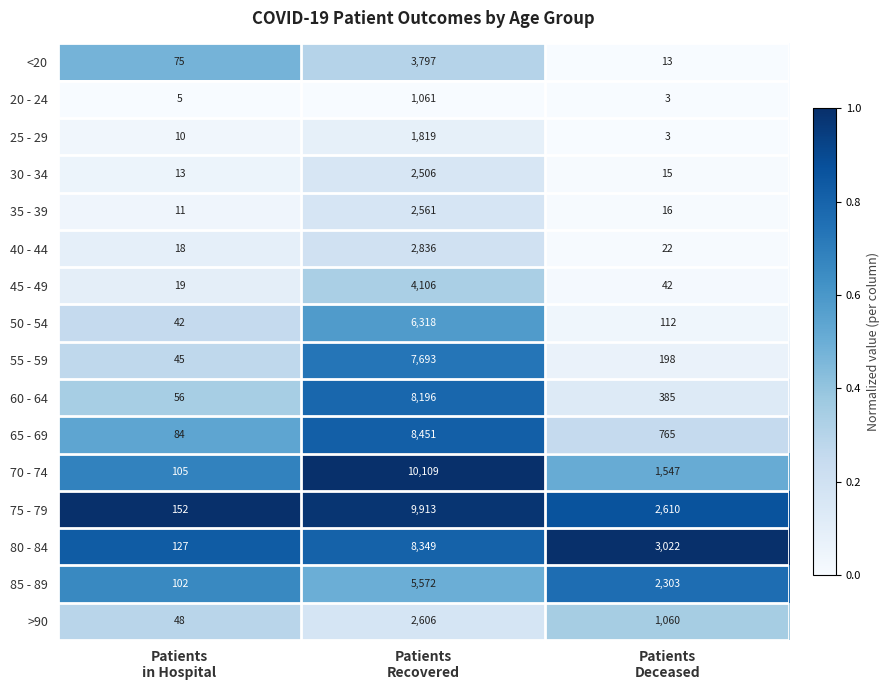

What is the average value of the 35 - 39 series?

863